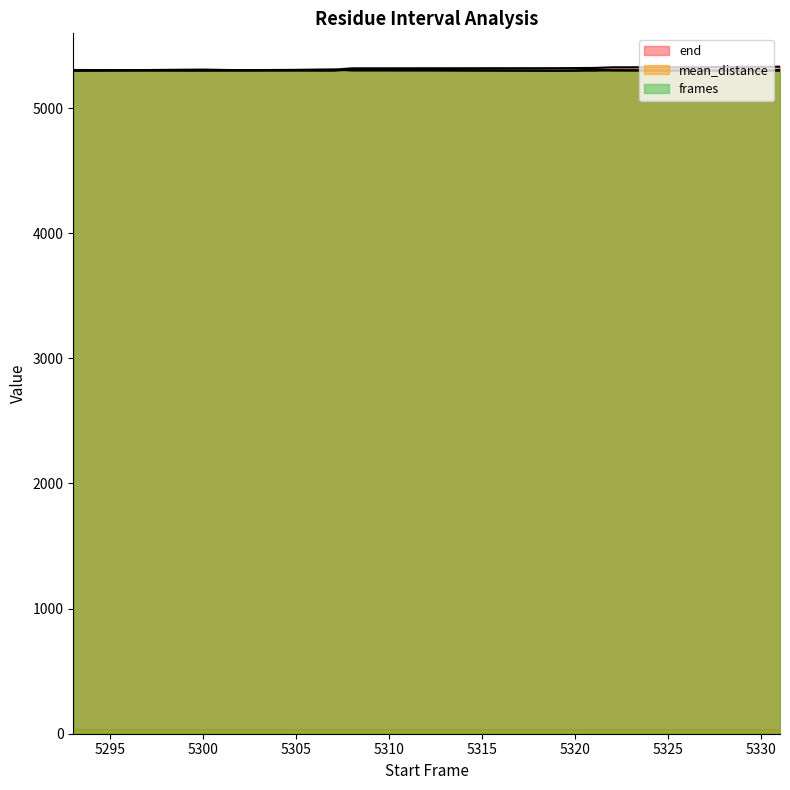

What is the difference between the highest and lowest values at 5304?

5.0